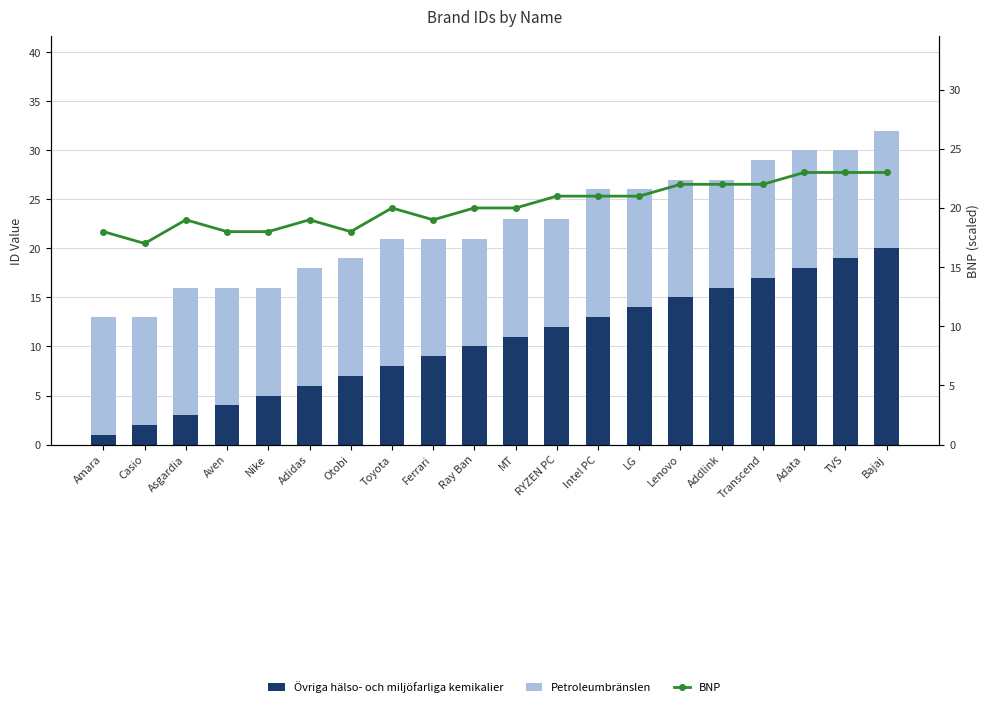

True or false: BNP has a value of 18 at Otobi.

True